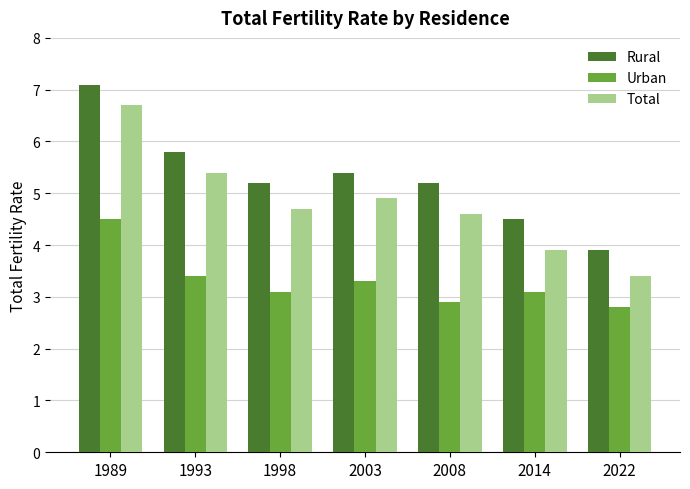

Reading left to right, list all the values displayed in this chart.

Rural: 7.1	5.8	5.2	5.4	5.2	4.5	3.9
Urban: 4.5	3.4	3.1	3.3	2.9	3.1	2.8
Total: 6.7	5.4	4.7	4.9	4.6	3.9	3.4